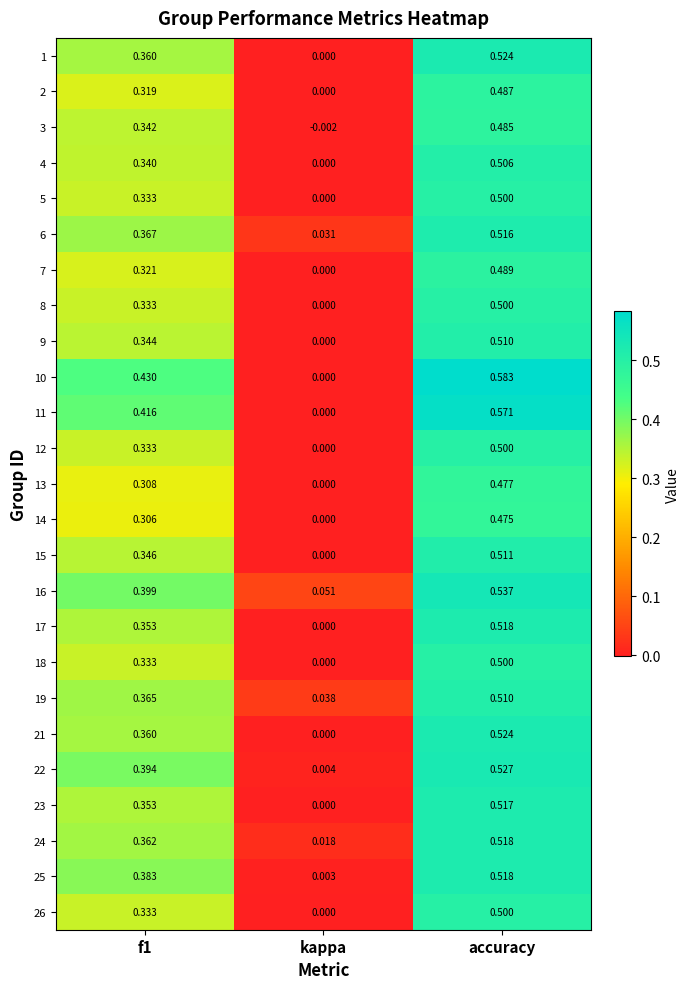

Count the number of data series in this chart.

25